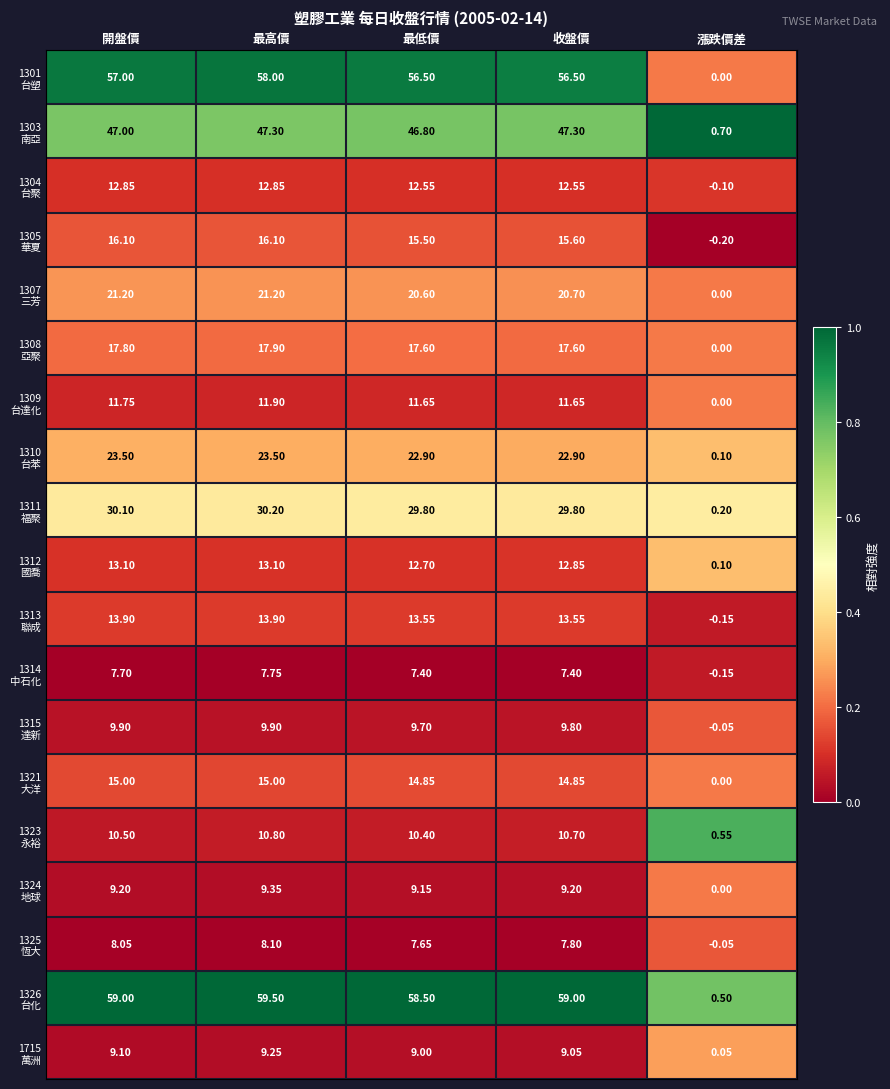

Which label corresponds to the smallest value in the chart?

漲跌價差